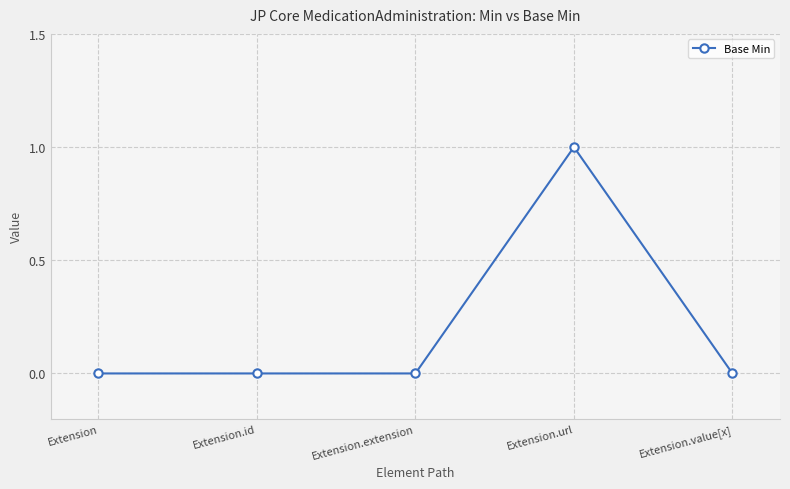

True or false: the data has more than 2 interior local peaks.

False